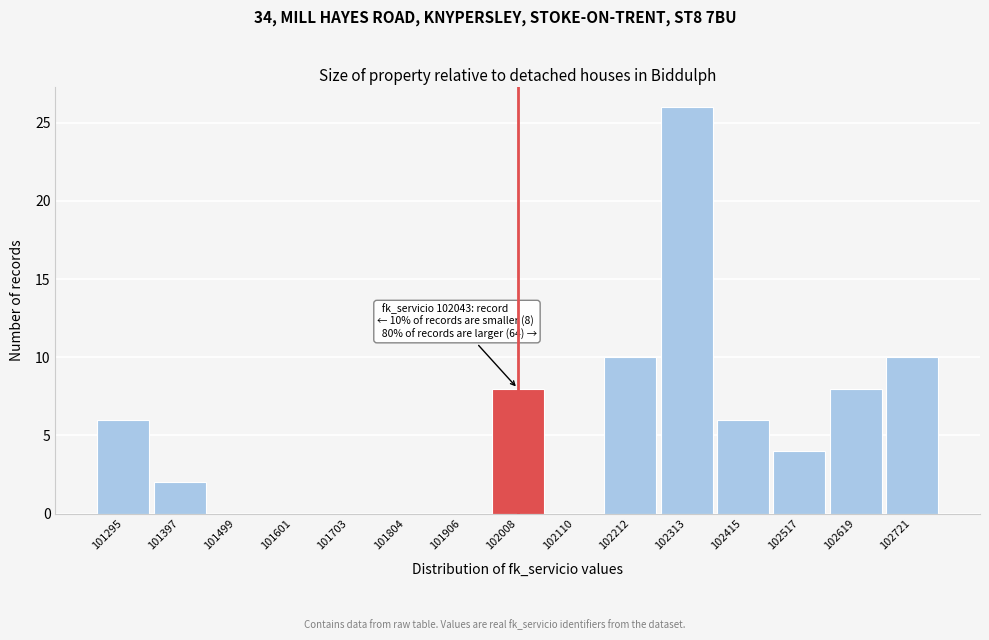

Over which range of the x-axis is the bar tallest?

102260 to 102360